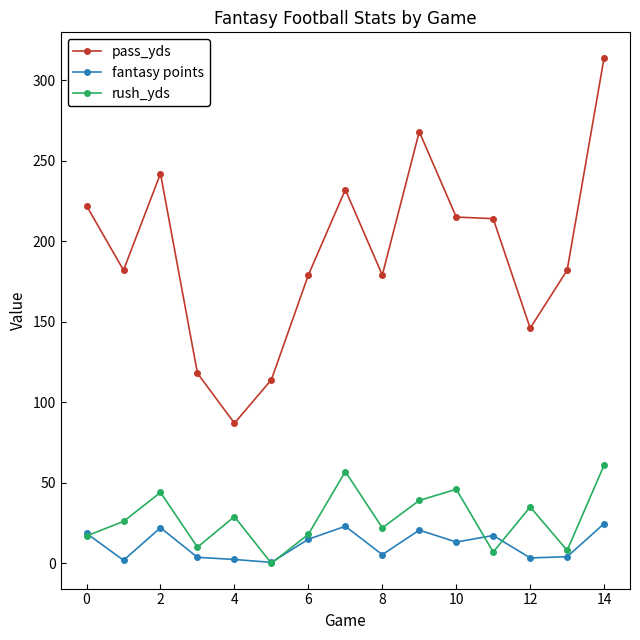

True or false: rush_yds and pass_yds cross at least once.

False